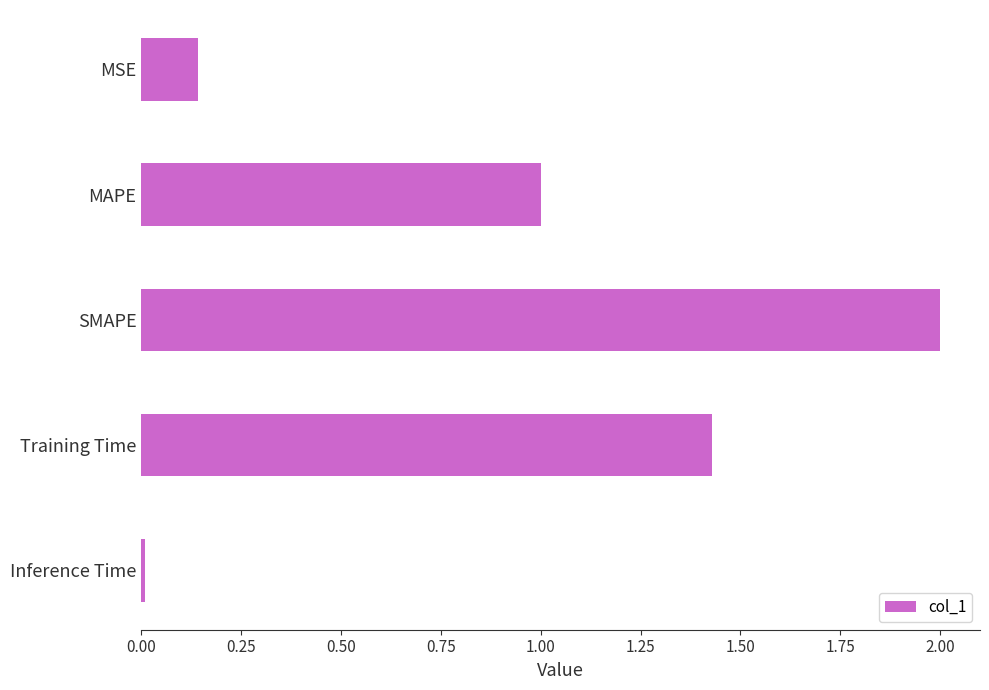

At which label is the value closest to 1?

MAPE